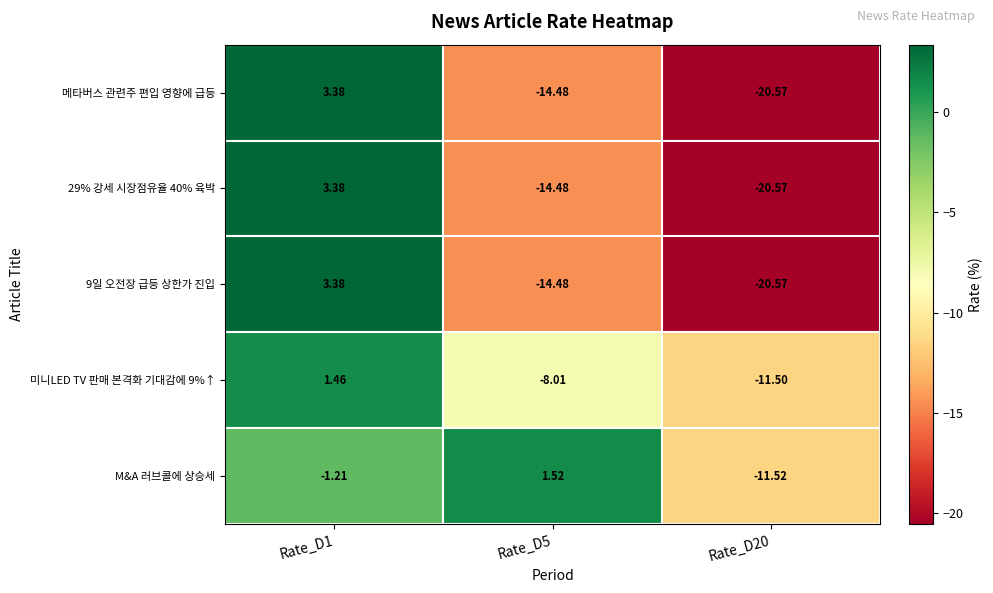

What is the total value across all series at Rate_D20?

-84.7